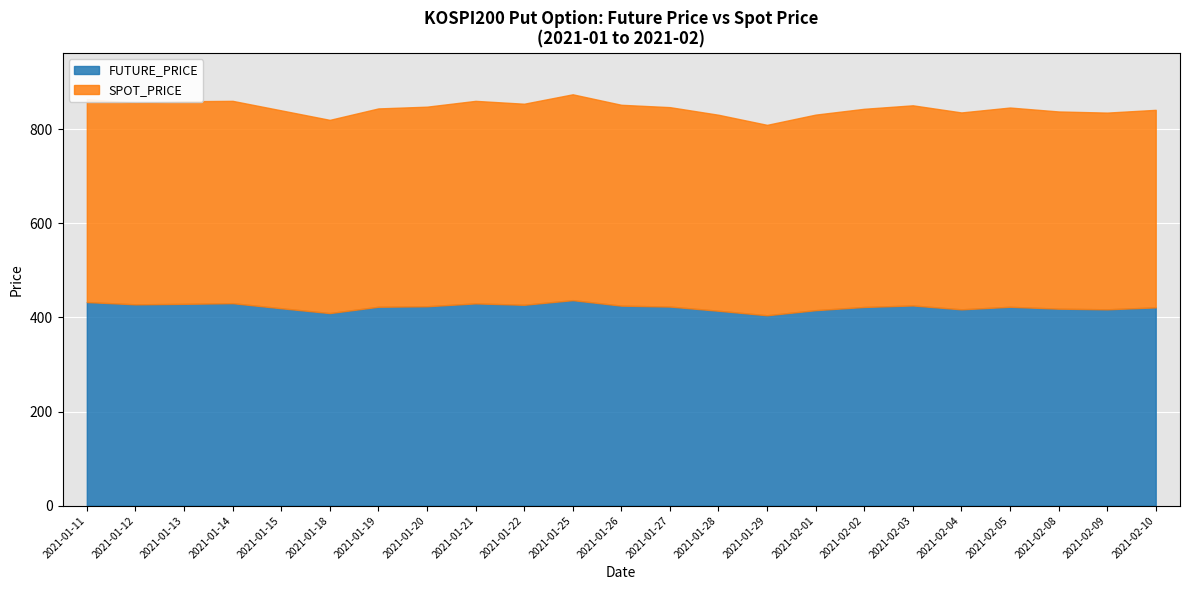

What is the total value across all series at 2021-01-22?

853.9